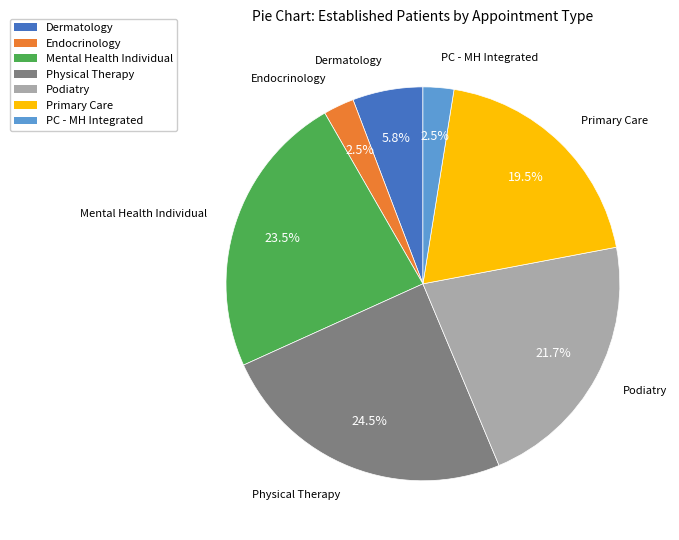

Count the number of slices in the pie.

7